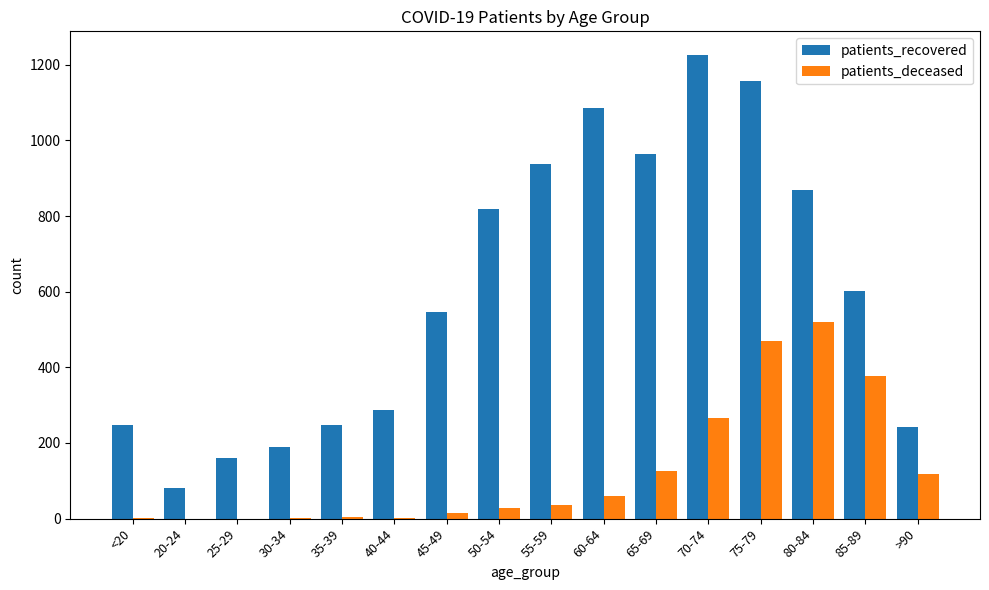

The patients_recovered series shows 1254 at 65-69. True or false?

False